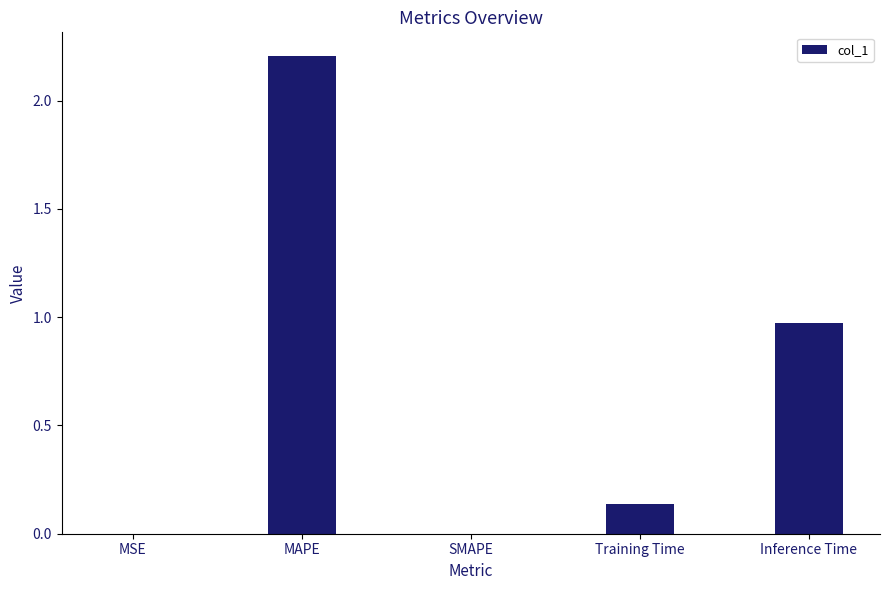

Which has a higher value, MSE or MAPE?

MAPE